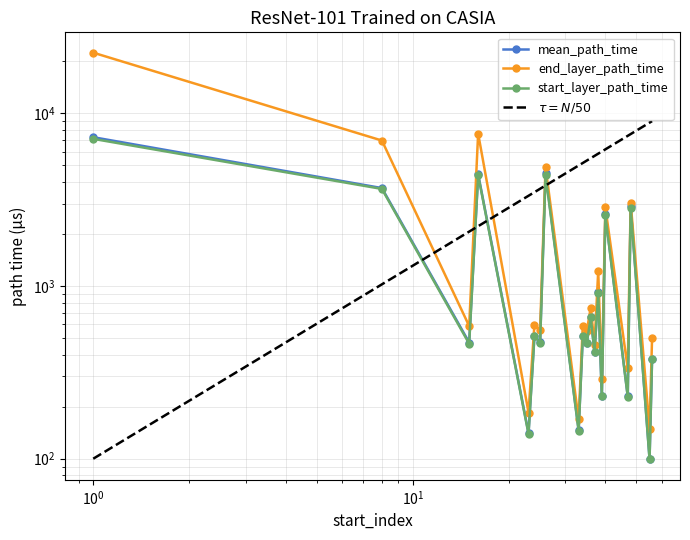

True or false: start_layer_path_time and end_layer_path_time intersect in this chart.

False